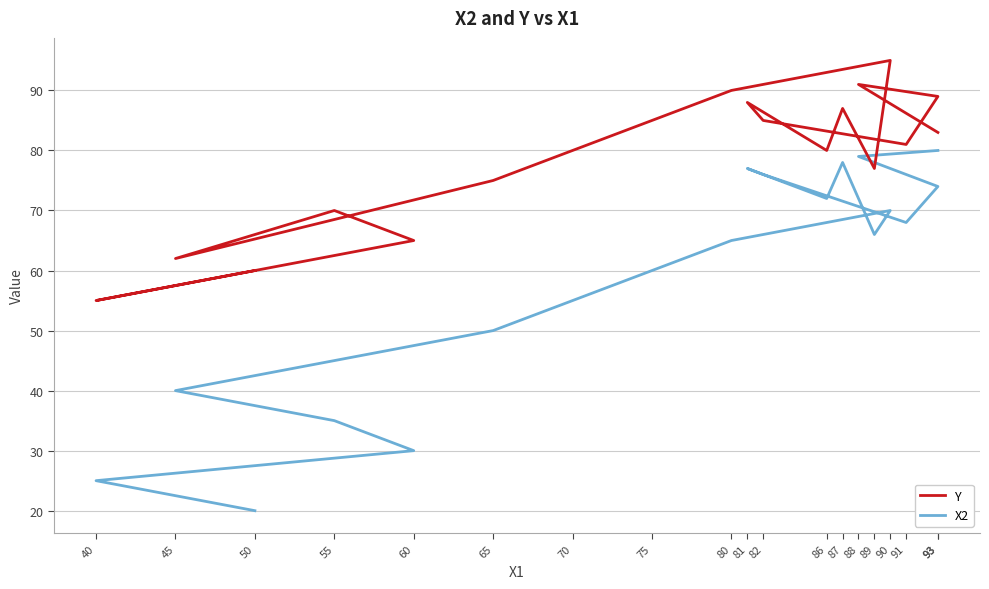

True or false: X2 and Y intersect in this chart.

False